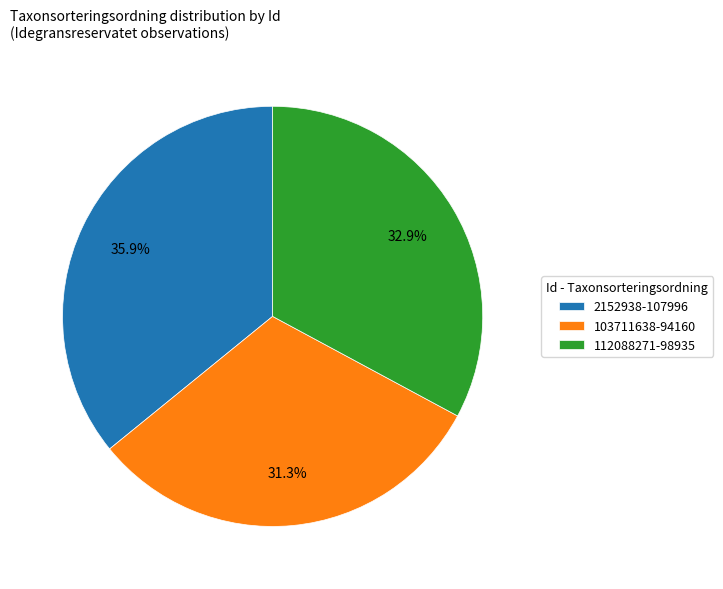

To the nearest percent, what portion does 103711638 represent?

31%